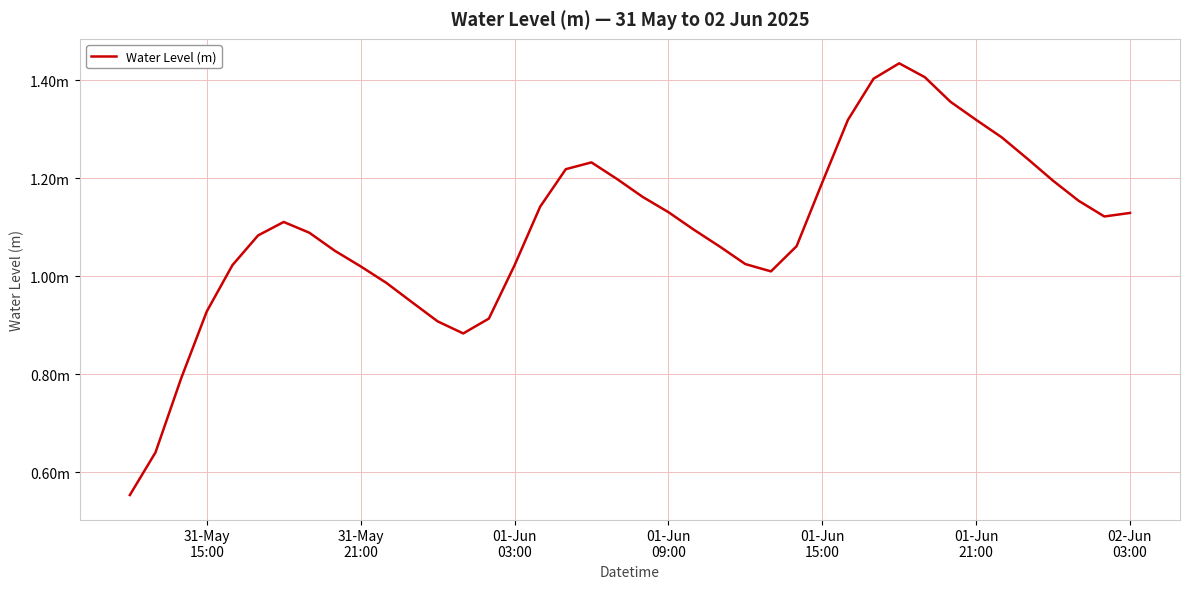

Is this an area chart (filled region under the line)?

No